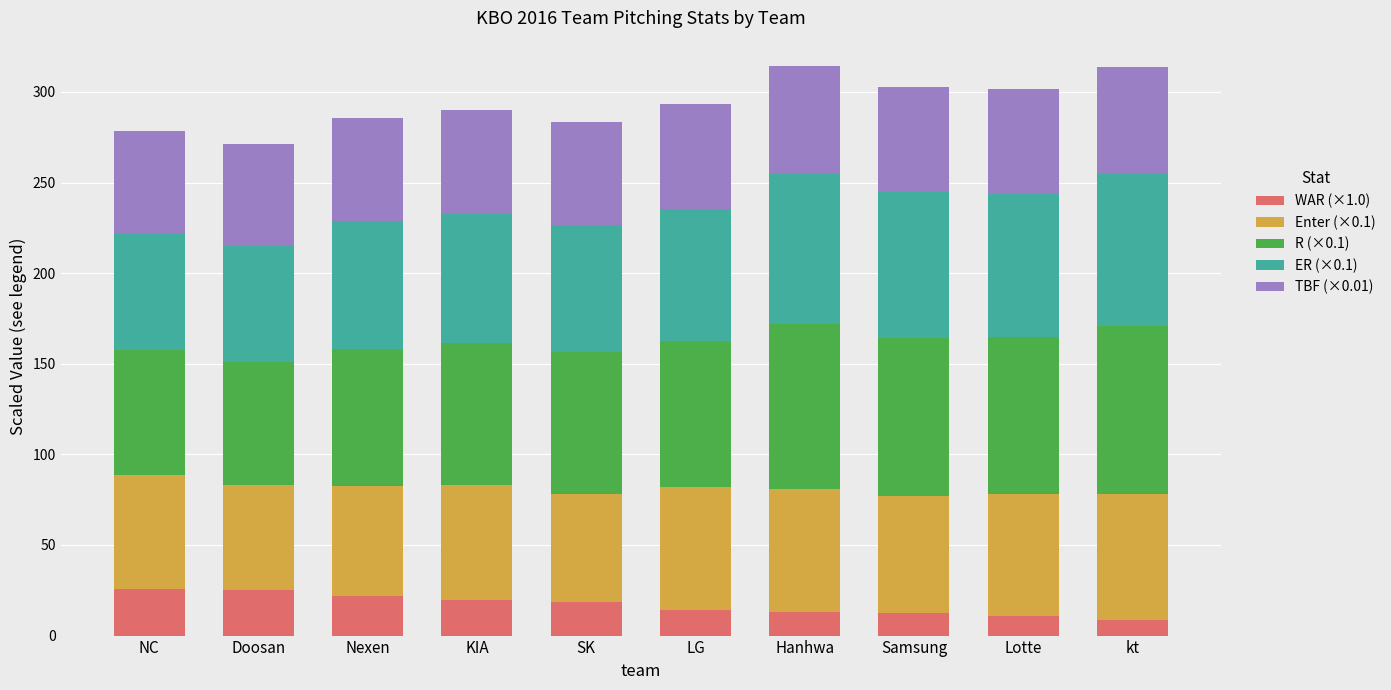

What is the maximum value for WAR (×1.0)?

25.8